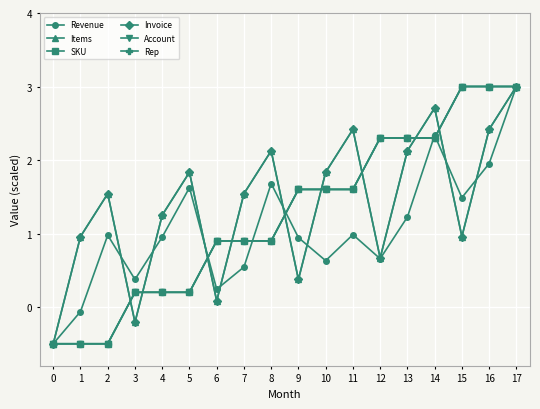

Does the chart have visible grid lines?

Yes